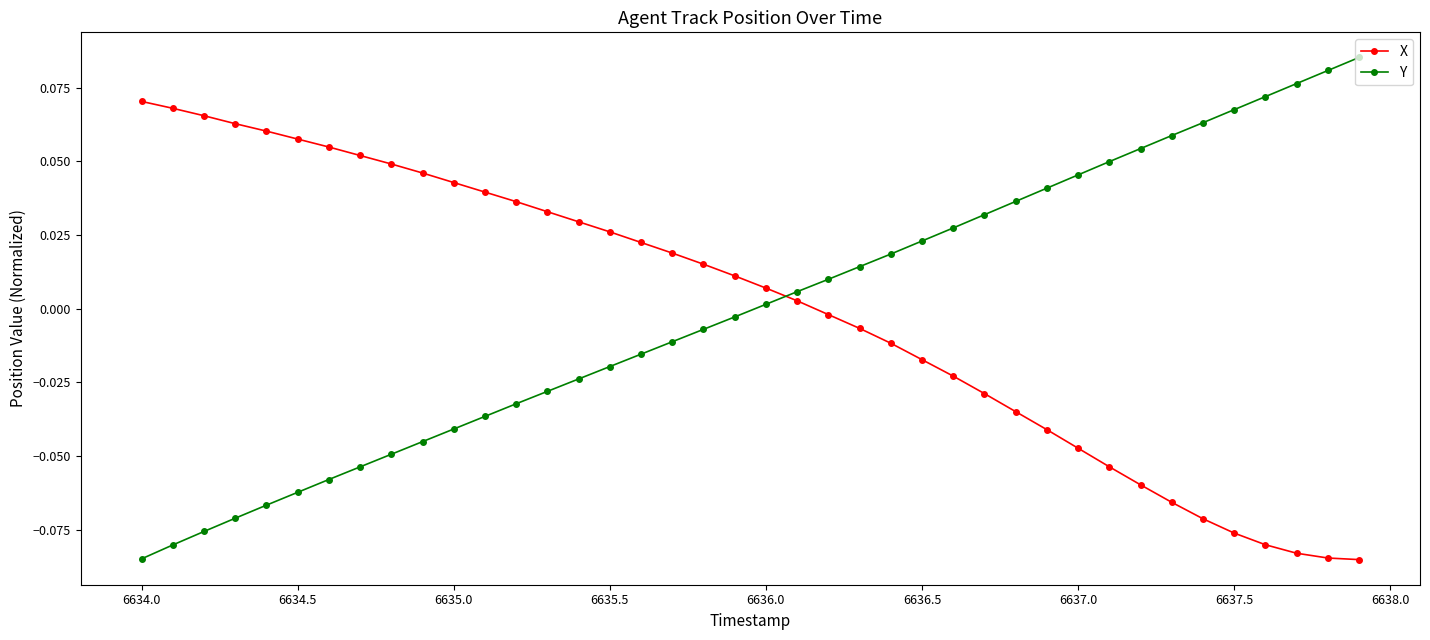

How many intersections are there between Y and X?

1